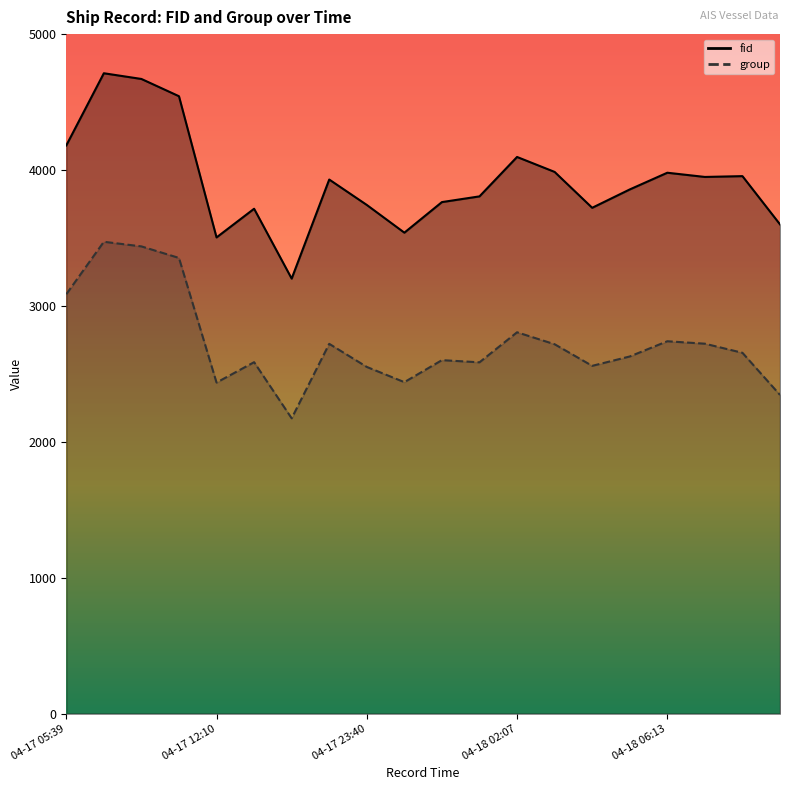

Is the value of fid at 04-17 12:16 greater than the value of group at 04-18 02:07?

Yes